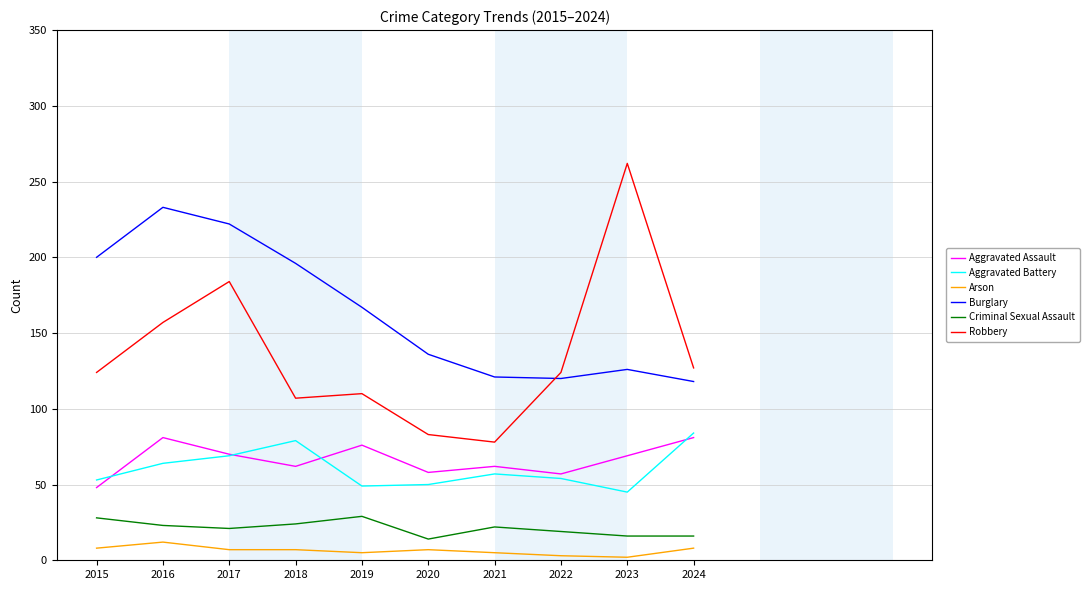

What is the difference between the Aggravated Assault values at 2019 and 2015?

28